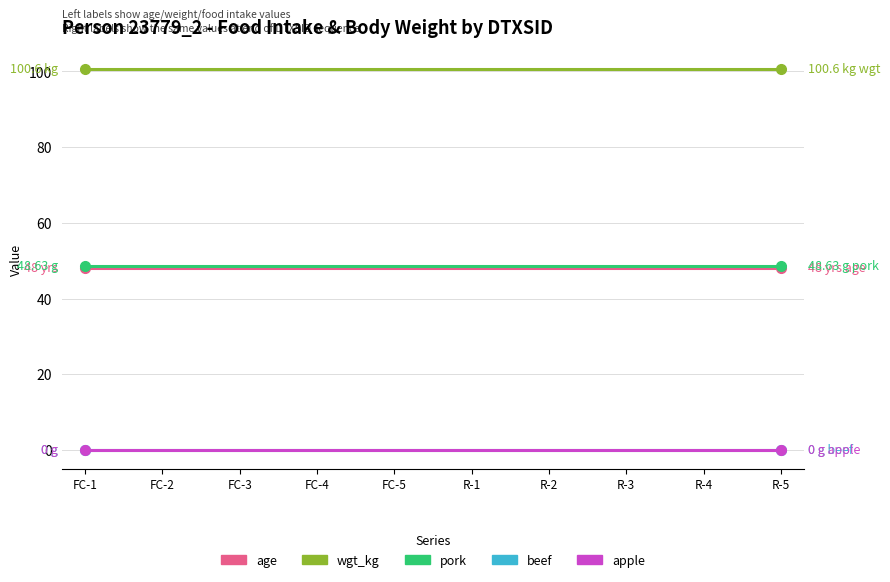

What is the value of the age point at the 9th from the left?

48.0